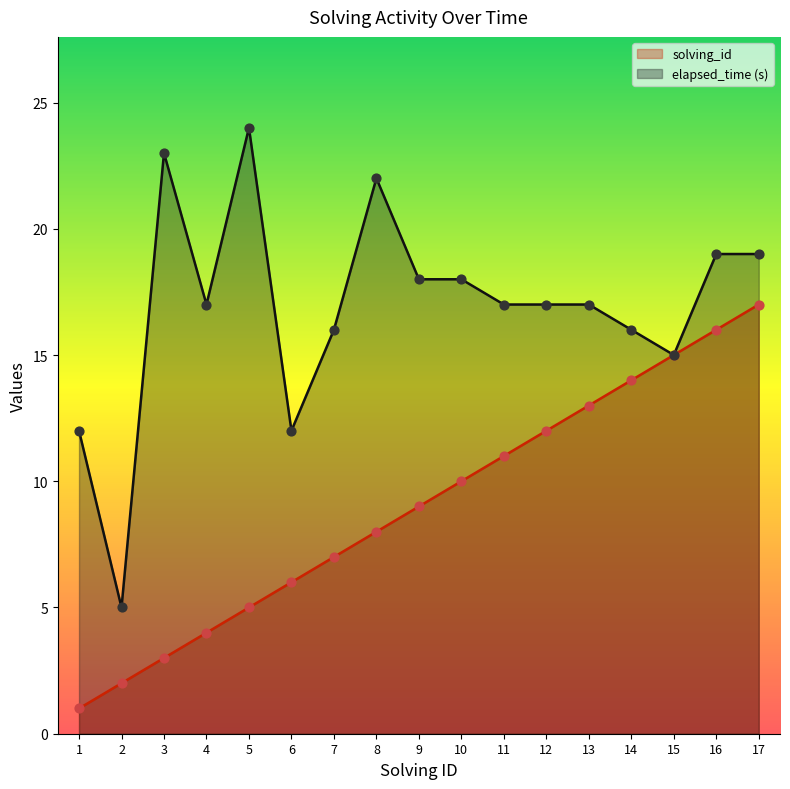

What is the total value across all series at 3?

26